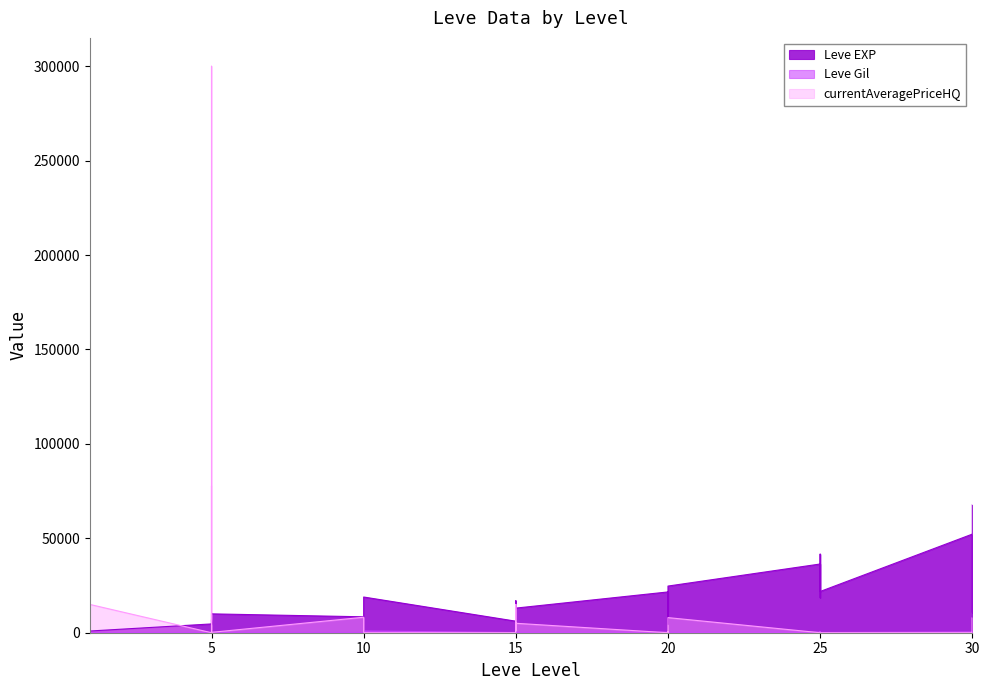

How many intersections are there between currentAveragePriceHQ and Leve EXP?

4